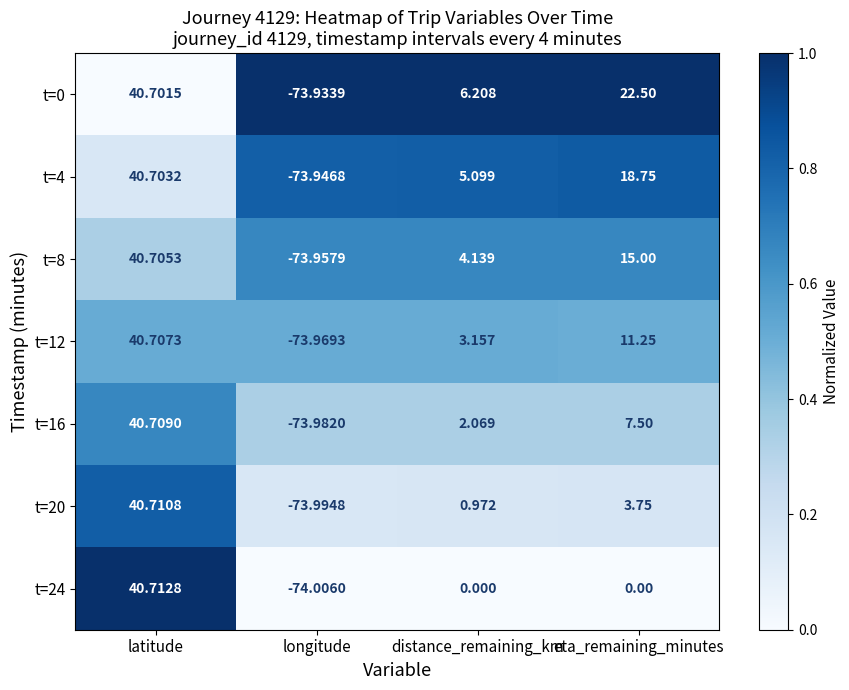

Rank the series by their maximum value, from lowest to highest.

t=0, t=4, t=8, t=12, t=16, t=20, t=24